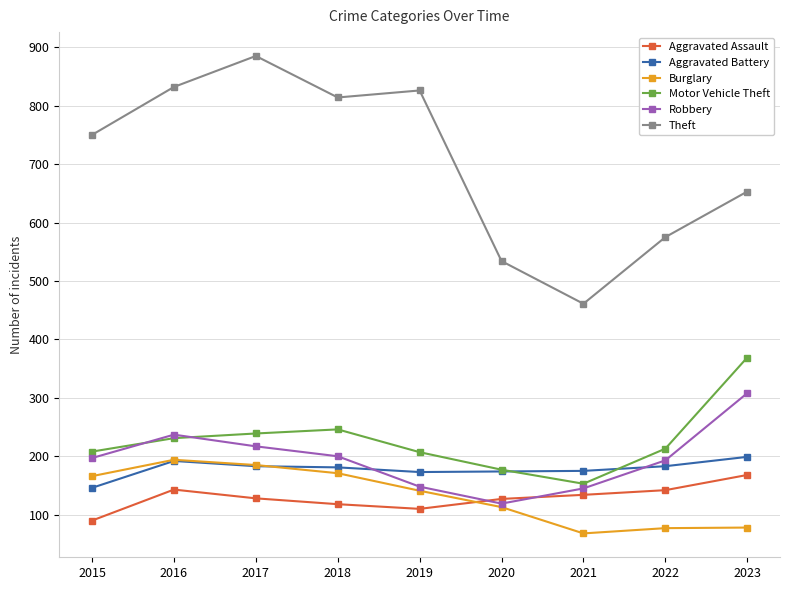

At how many categories does at least one series exceed 664?

5